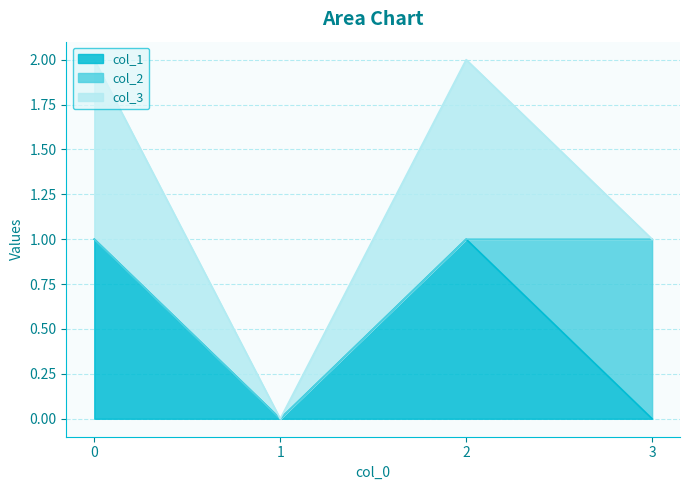

True or false: col_2 and col_1 intersect in this chart.

True